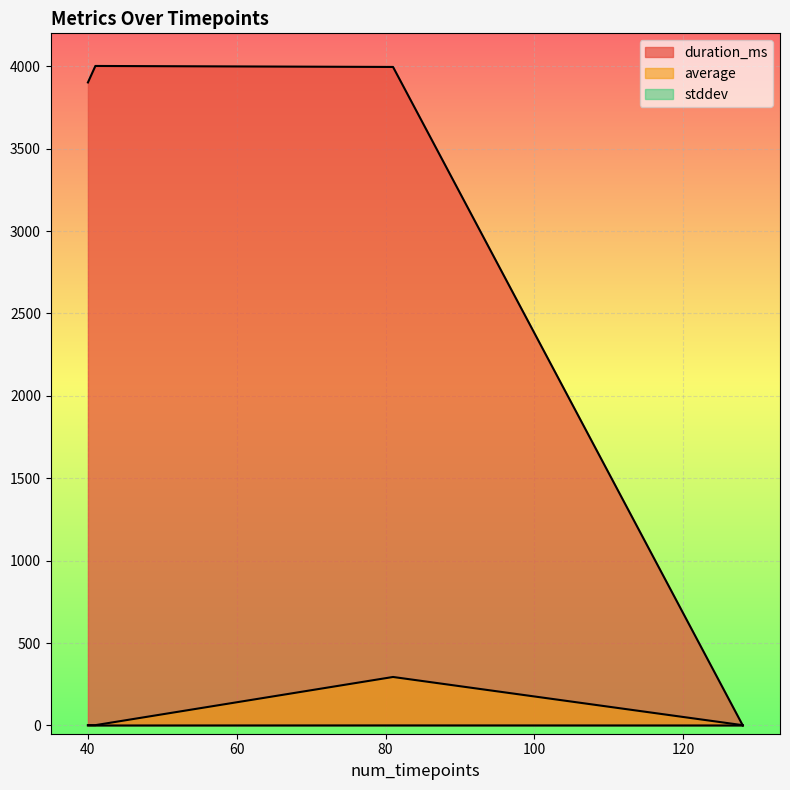

The value of stddev at 81 is 0.2. True or false?

False